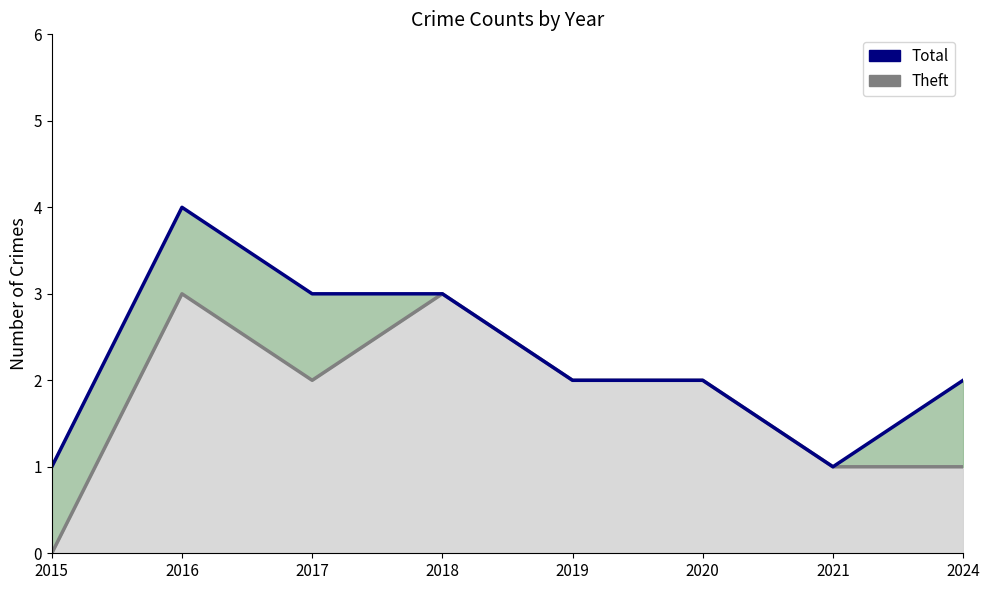

What is the sum of all Theft values?

14